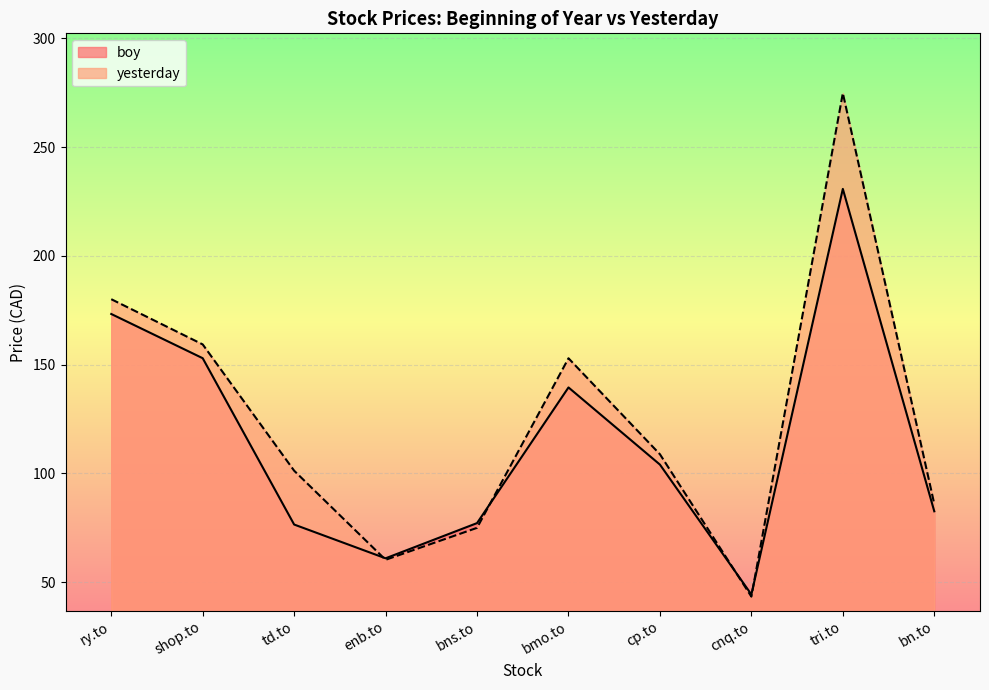

Which series ends up on top after the final intersection of yesterday and boy?

yesterday